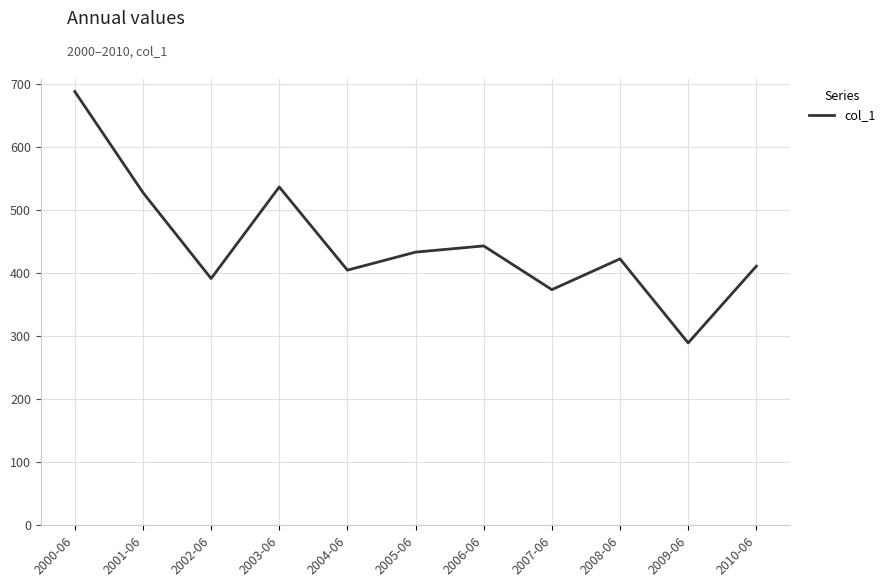

What is the greatest value displayed?

688.1